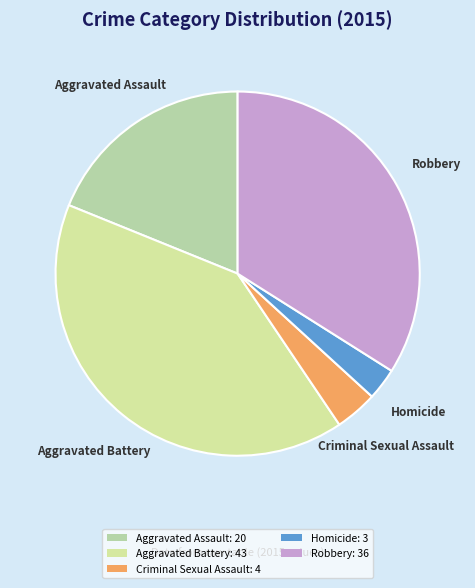

What percentage do Robbery and Aggravated Assault together represent?

52.8%